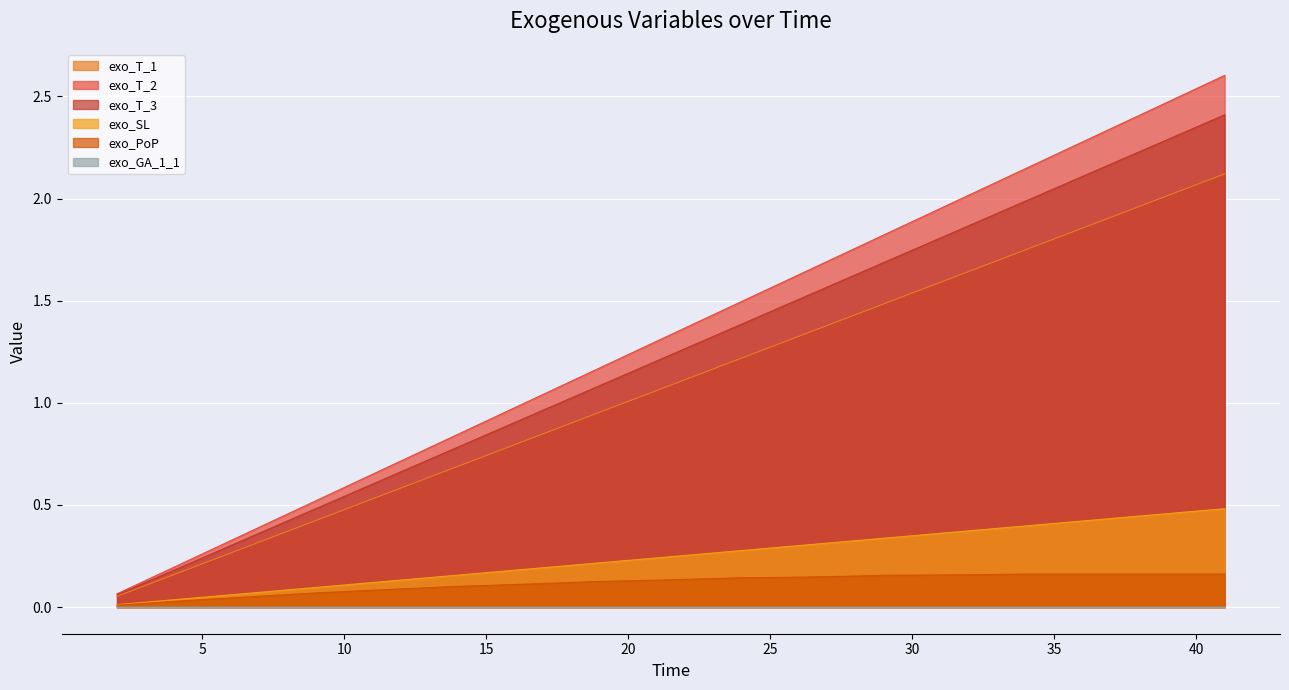

True or false: exo_T_3 has a value of 0.5 at 20.

False